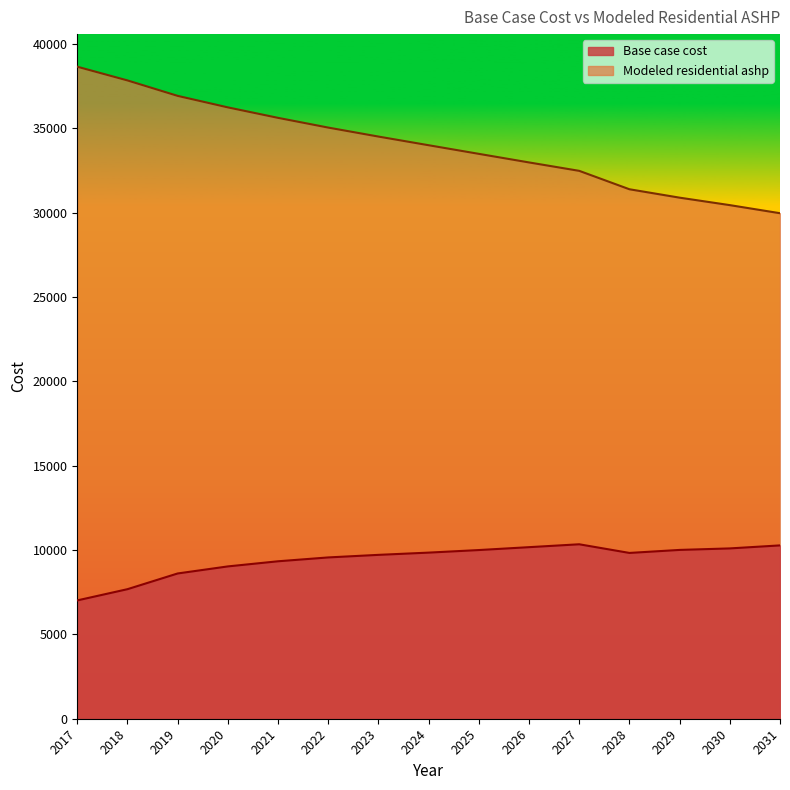

In Base case cost, how many points are higher than both neighbors (excluding endpoints)?

1